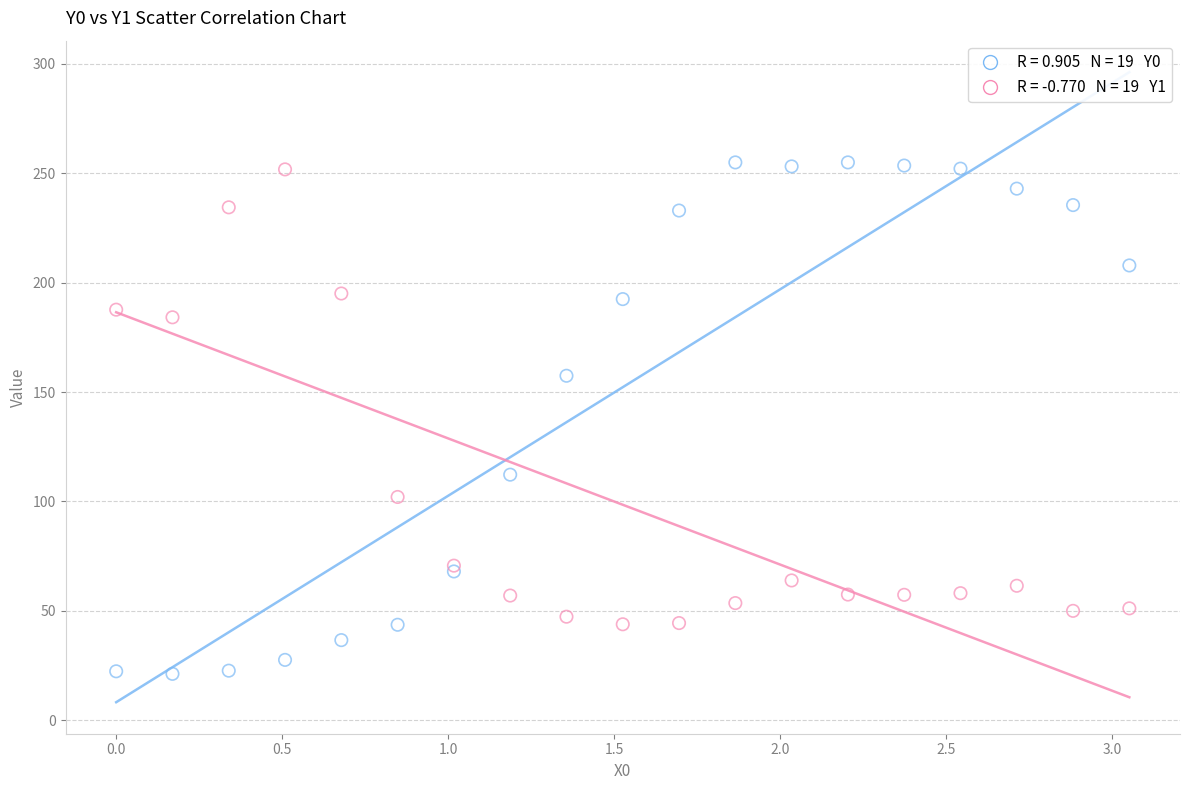

Across all series, what Y value is closest to 138?

157.5